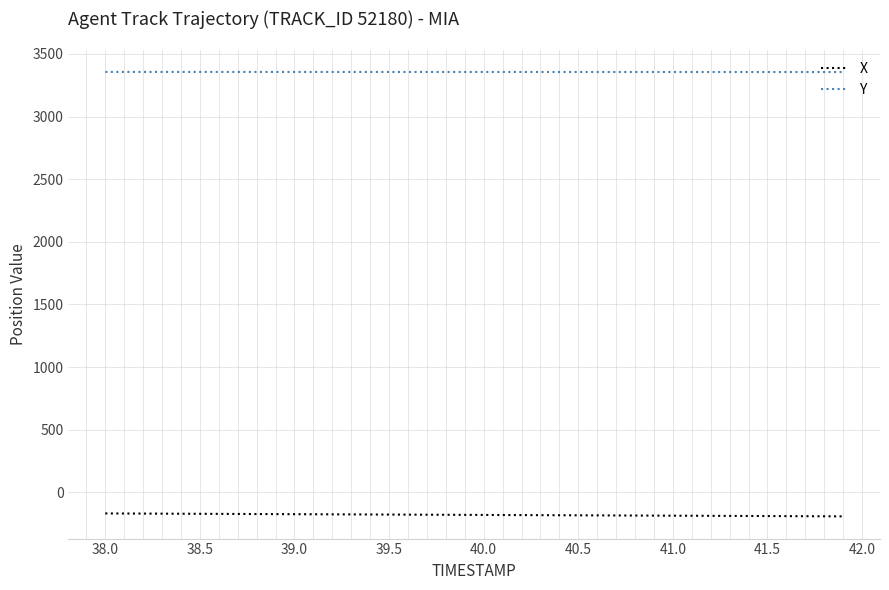

Which series has the largest total across all categories?

Y